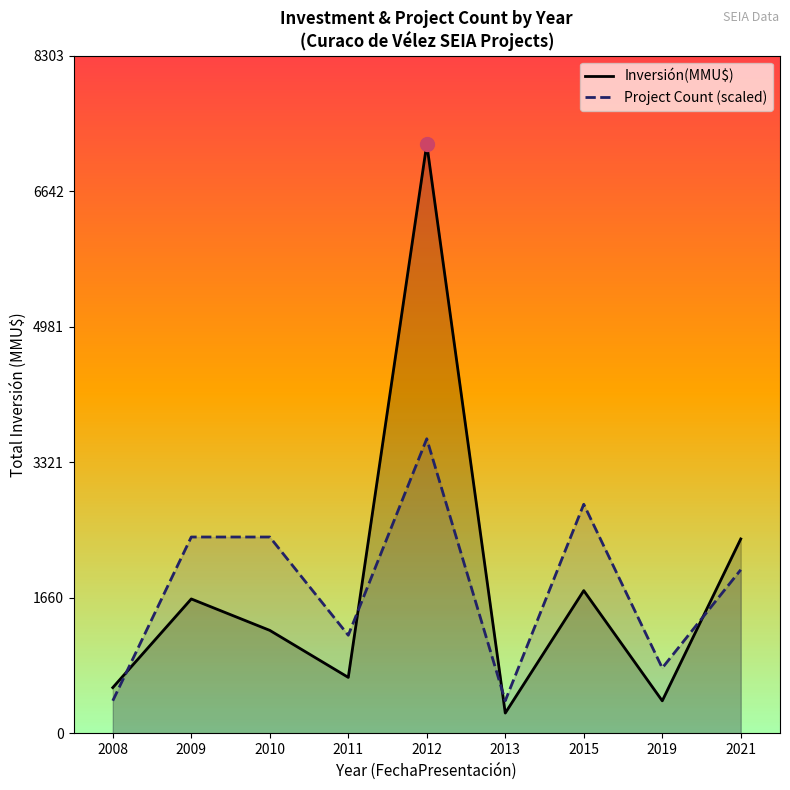

Between 2012 and 2021, which is larger?

2012